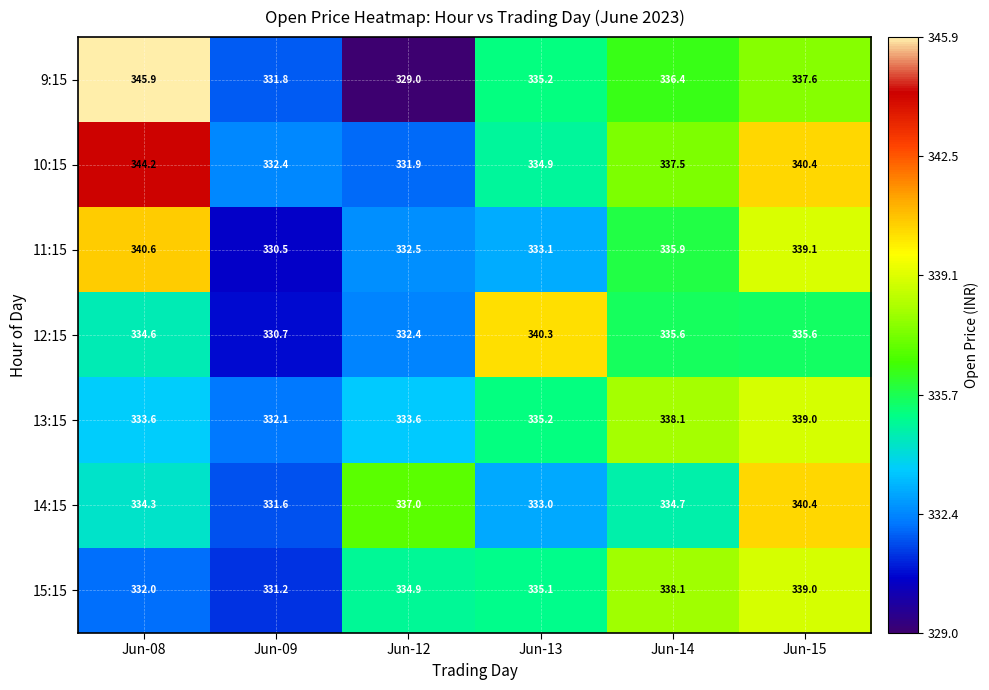

The value of 9:15 at Jun-14 is 474.8. True or false?

False